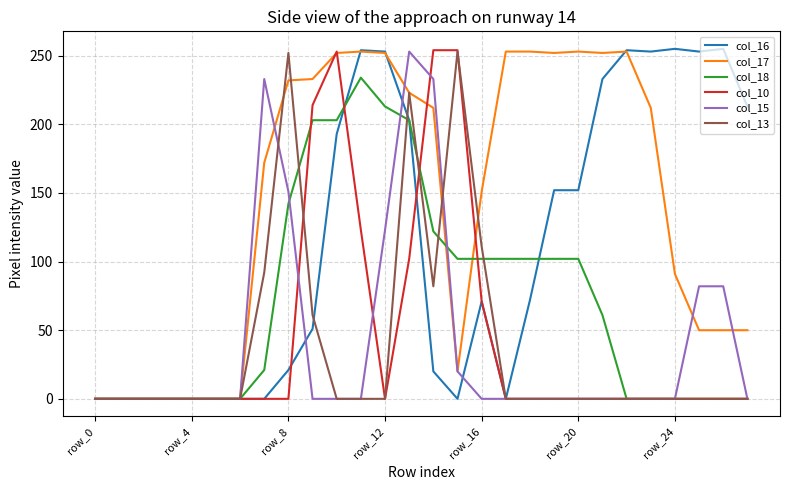

True or false: col_15 and col_18 cross at least once.

True